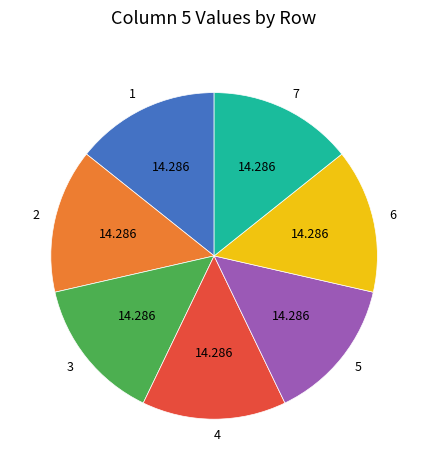

True or false: 3 accounts for 22% of the total.

False